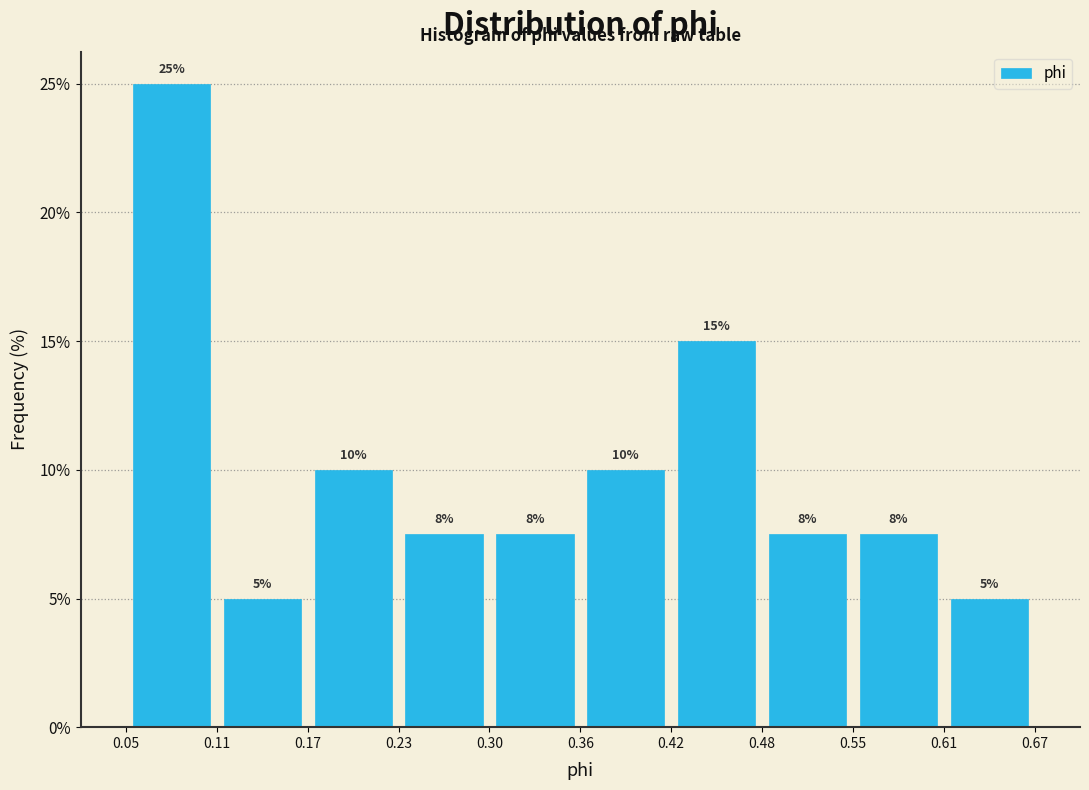

Which range on the x-axis has the tallest bar?

0.05 to 0.11